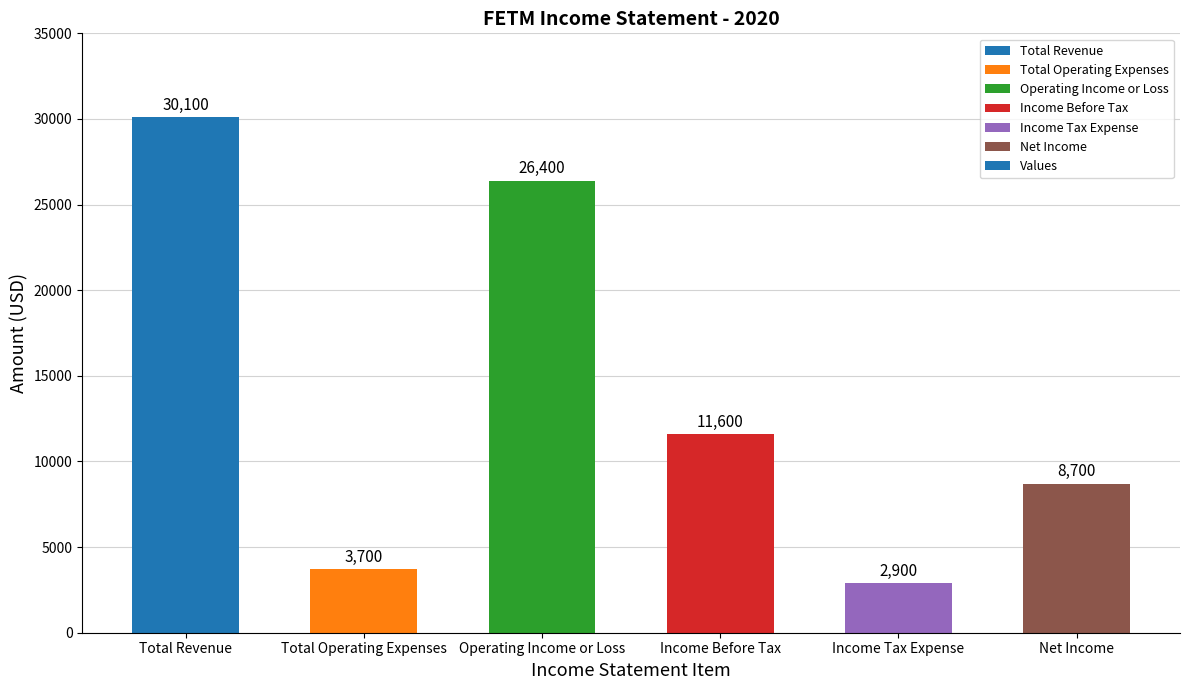

What is the greatest value displayed?

30100